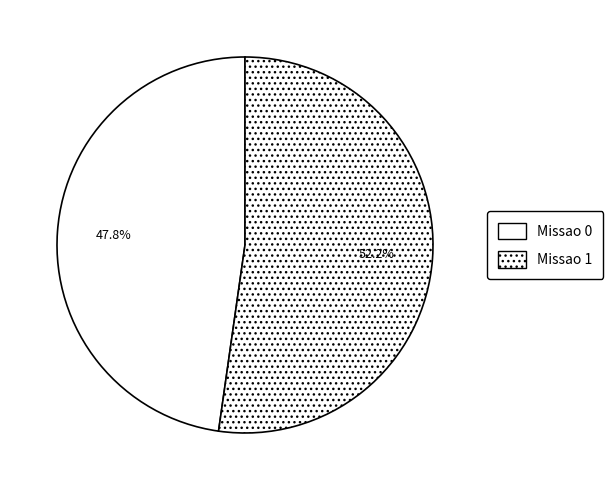

What is the largest slice in the pie chart?

Missao 1